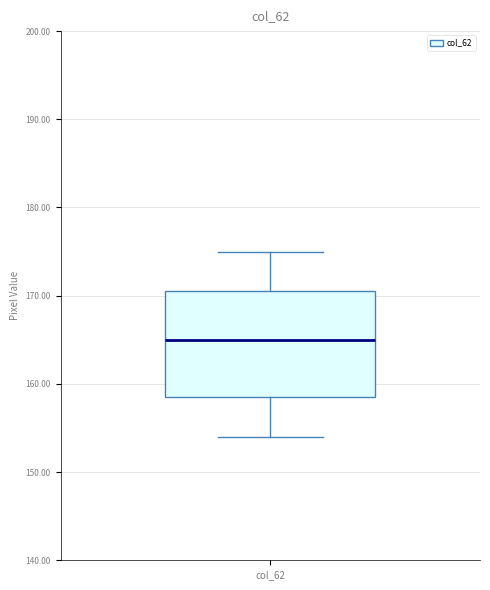

Where does the median line of the box for col_62 sit on the y-axis? The values are not printed on the chart, so give them approximately, as read against the axis.

165